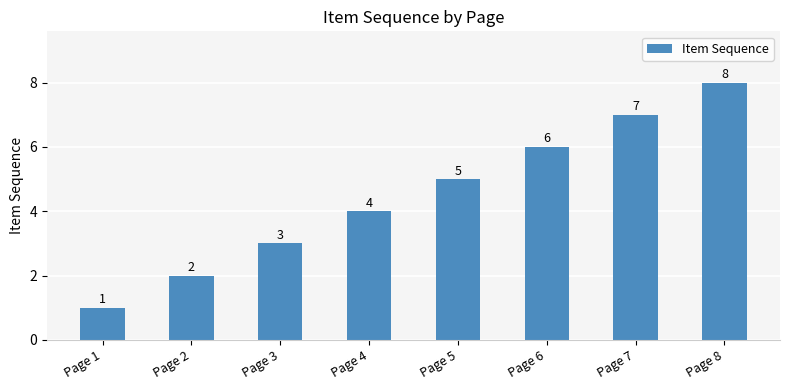

At which category does the chart reach its minimum across all series?

Page 1